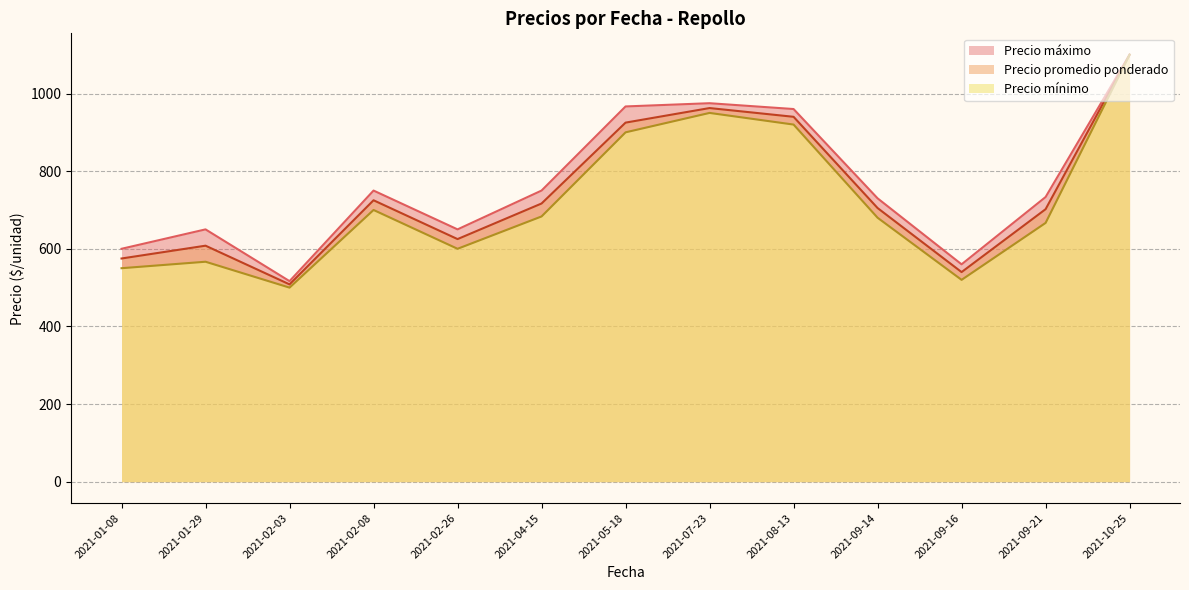

True or false: Precio promedio ponderado has a value of 469.4 at 2021-10-25.

False